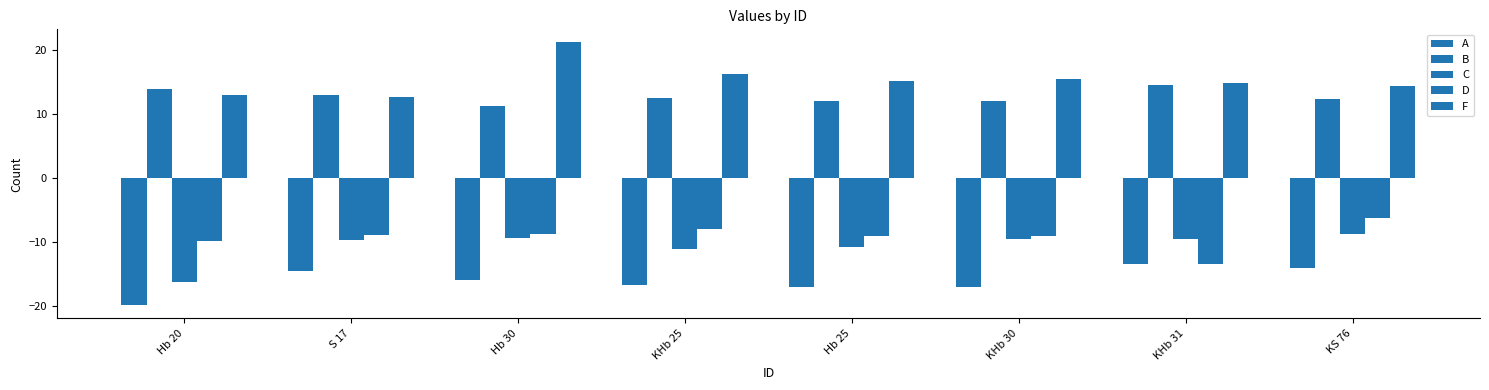

True or false: D has a value of -11.9 at KHb 25.

False